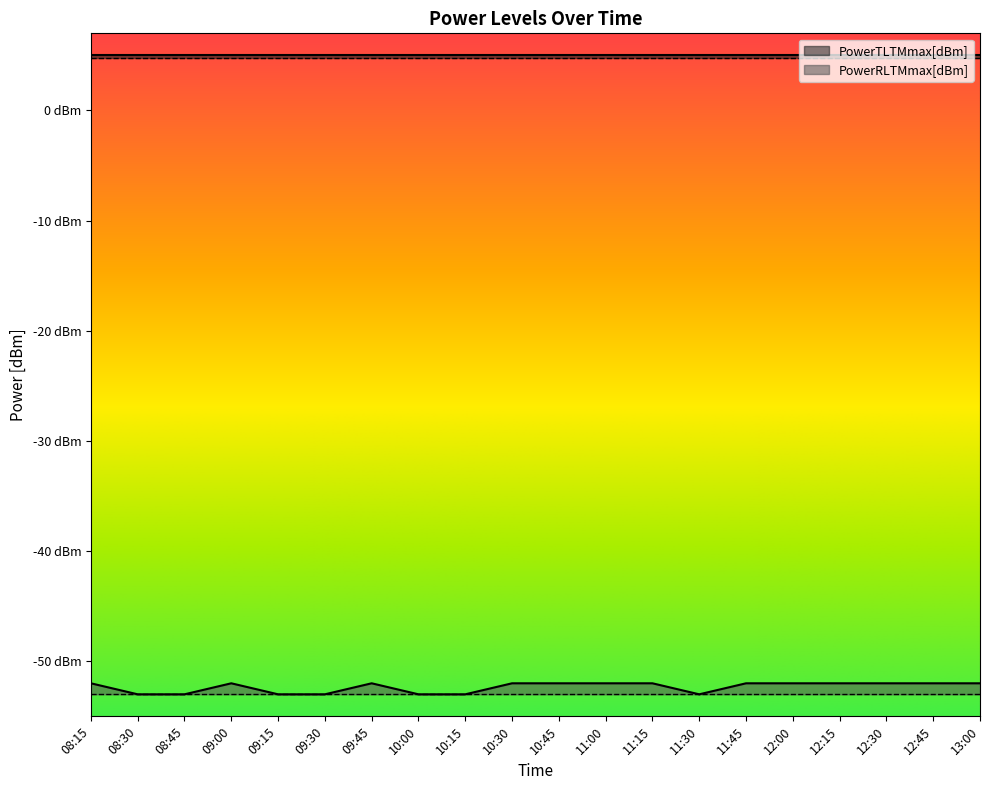

How many interior local peaks does the PowerRLTMmax[dBm] series have?

2